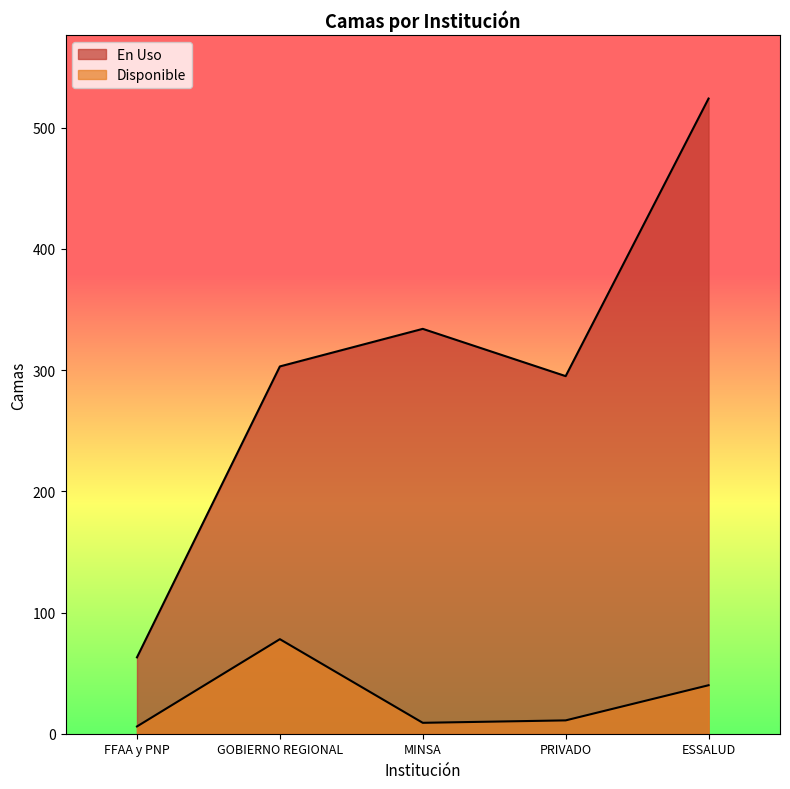

What position from the right is FFAA y PNP?

5